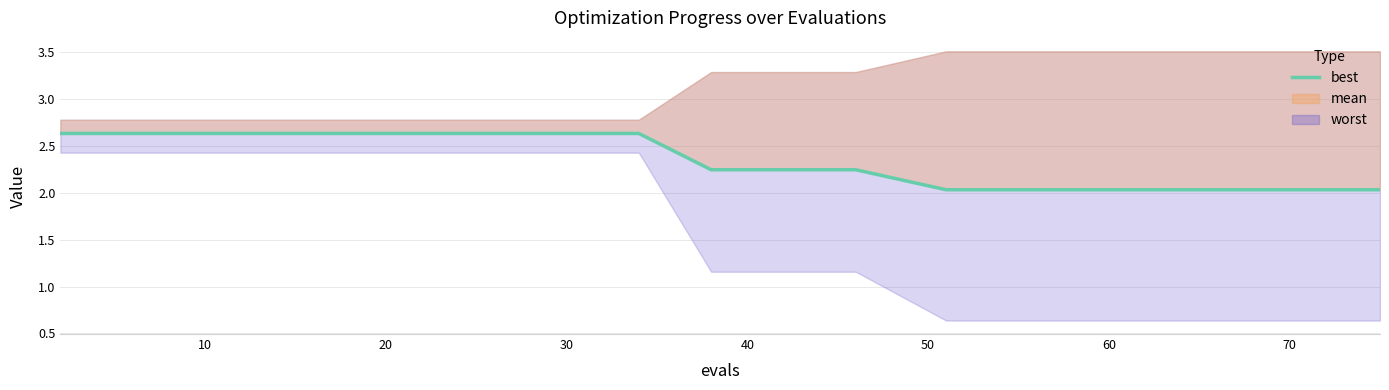

What is the ratio of the value at 80 to the value at 70?

1.0